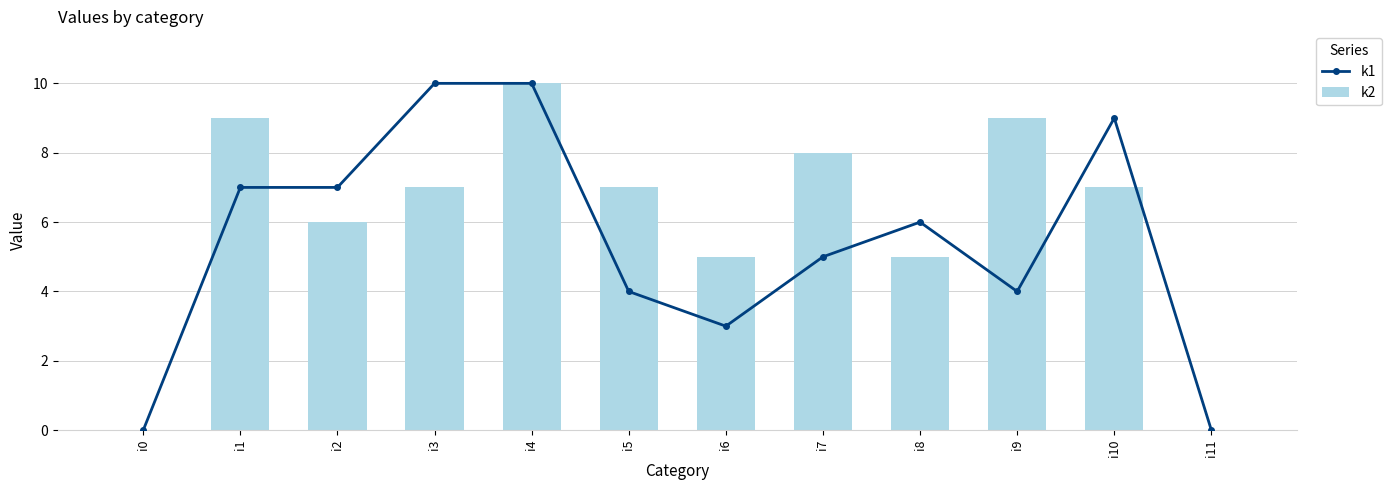

True or false: k1 has a value of 10 at i3.

True